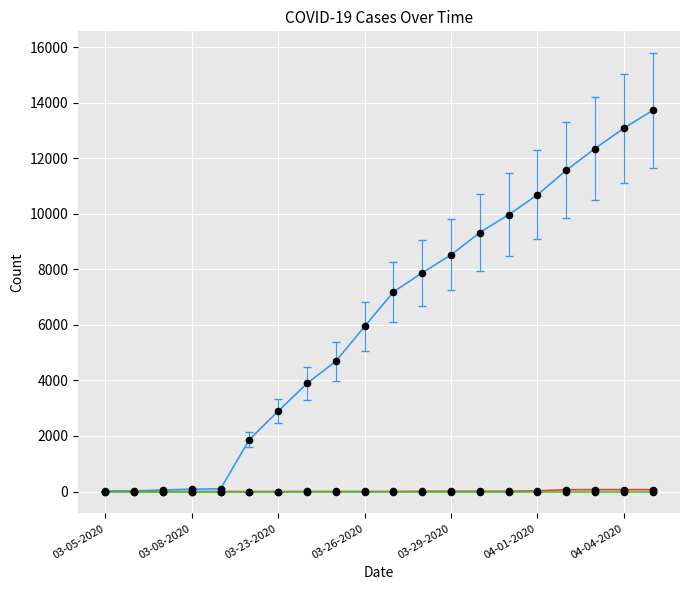

What is the maximum value shown in the chart?

13723